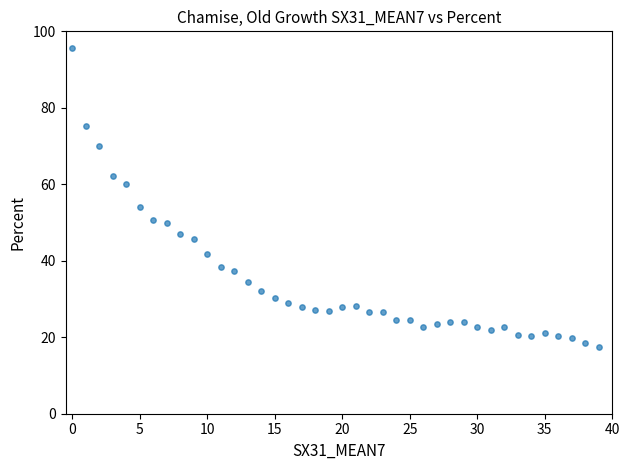

What Y value in the scatter plot is closest to 56?

54.2